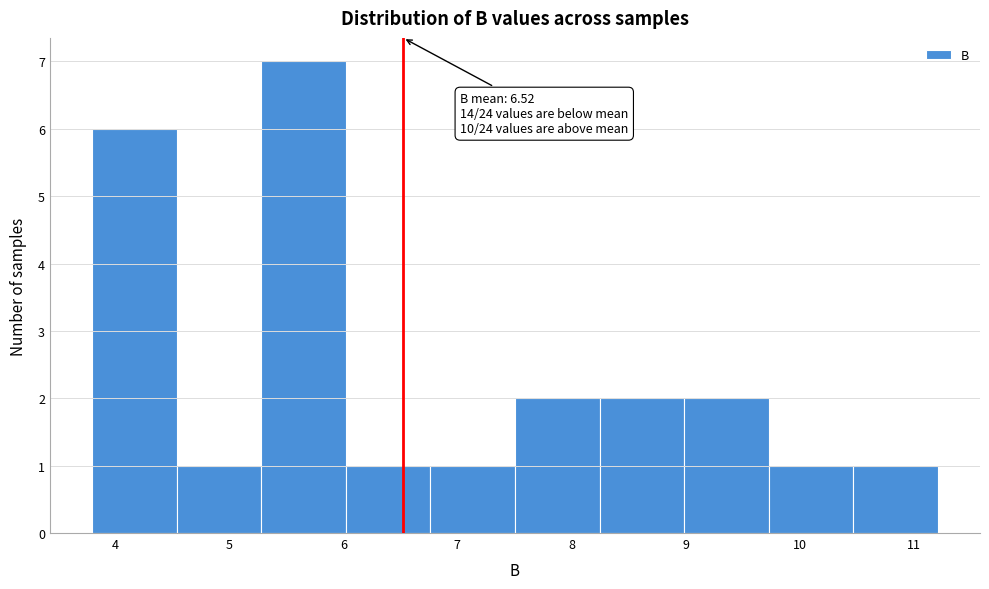

Over which range of the x-axis is the bar tallest?

5.3 to 6.0